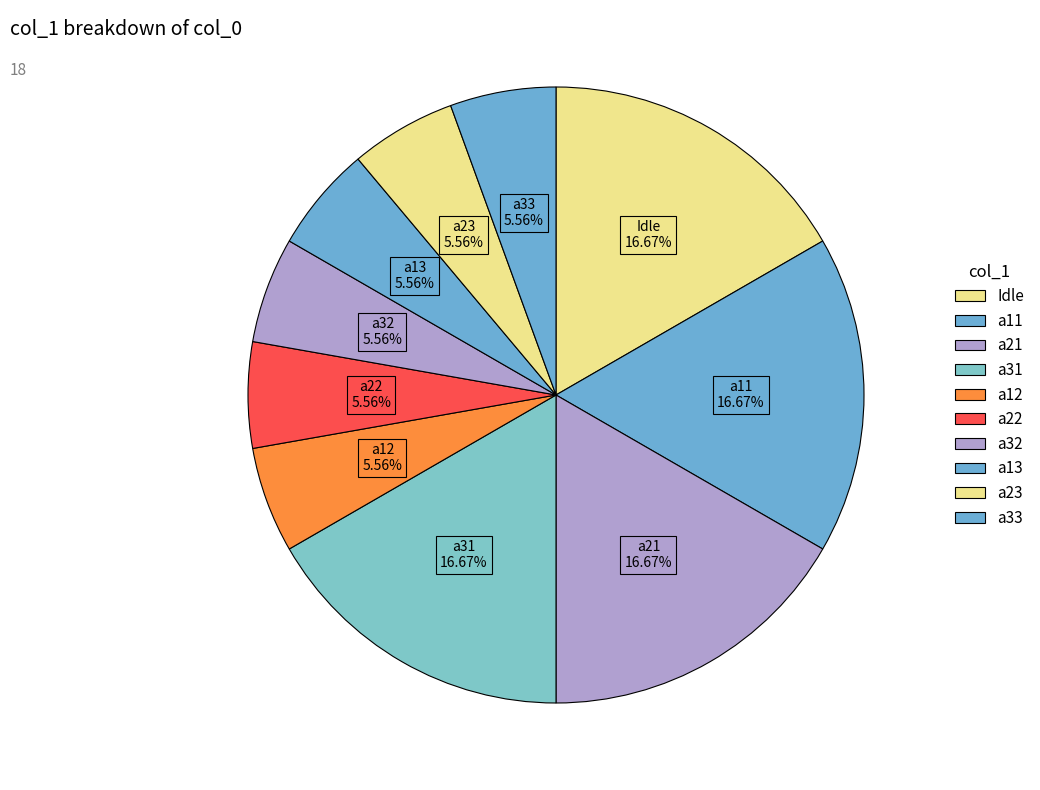

How many segments does this pie chart have?

10